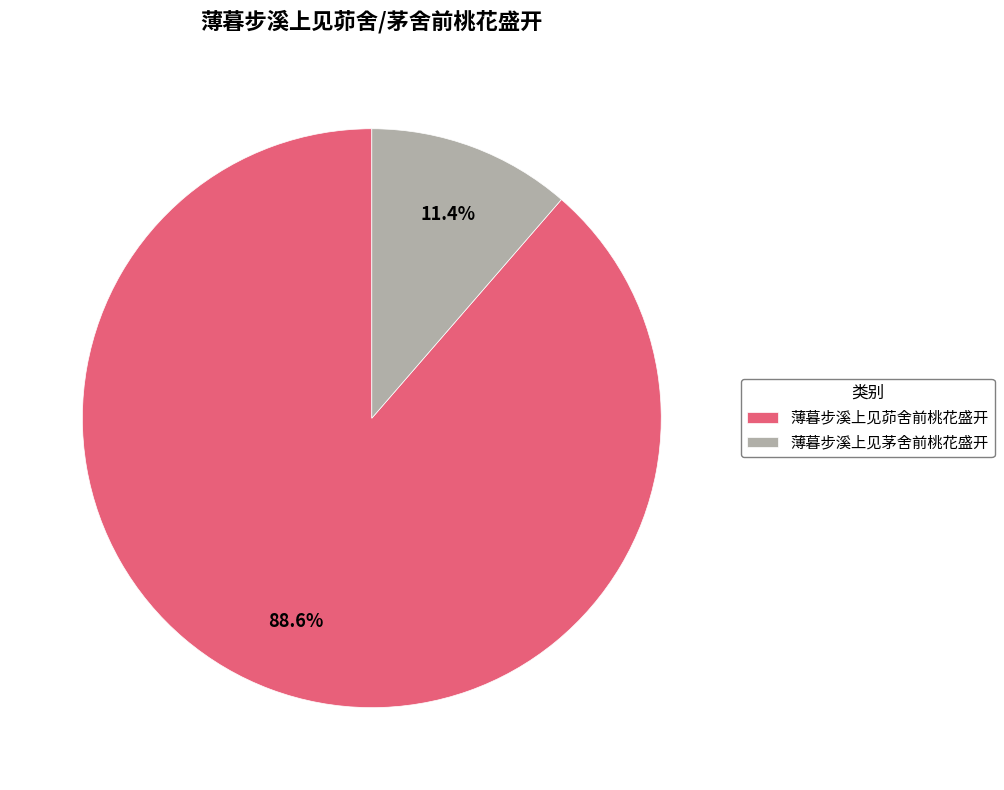

What percentage is the 薄暮步溪上见茆舍前桃花盛开 slice, to the nearest percent?

89%